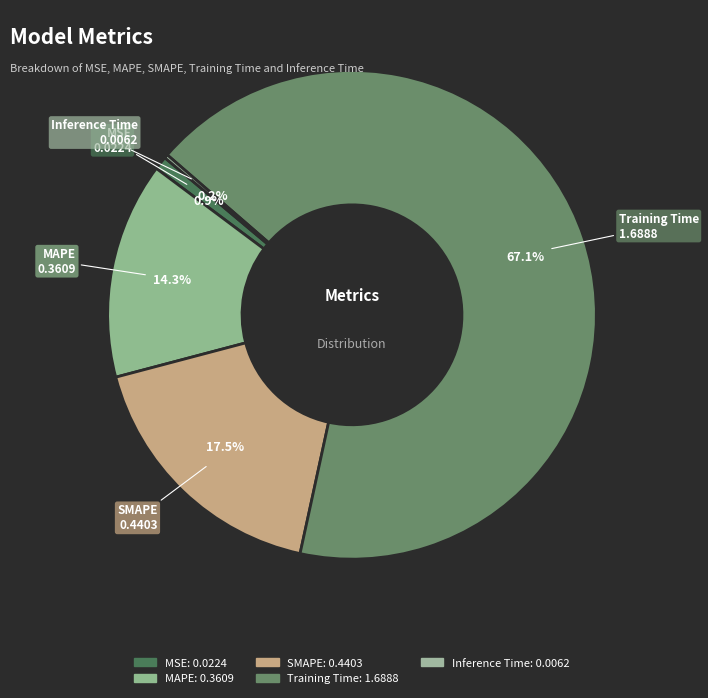

Between Inference Time and SMAPE, which is larger?

SMAPE